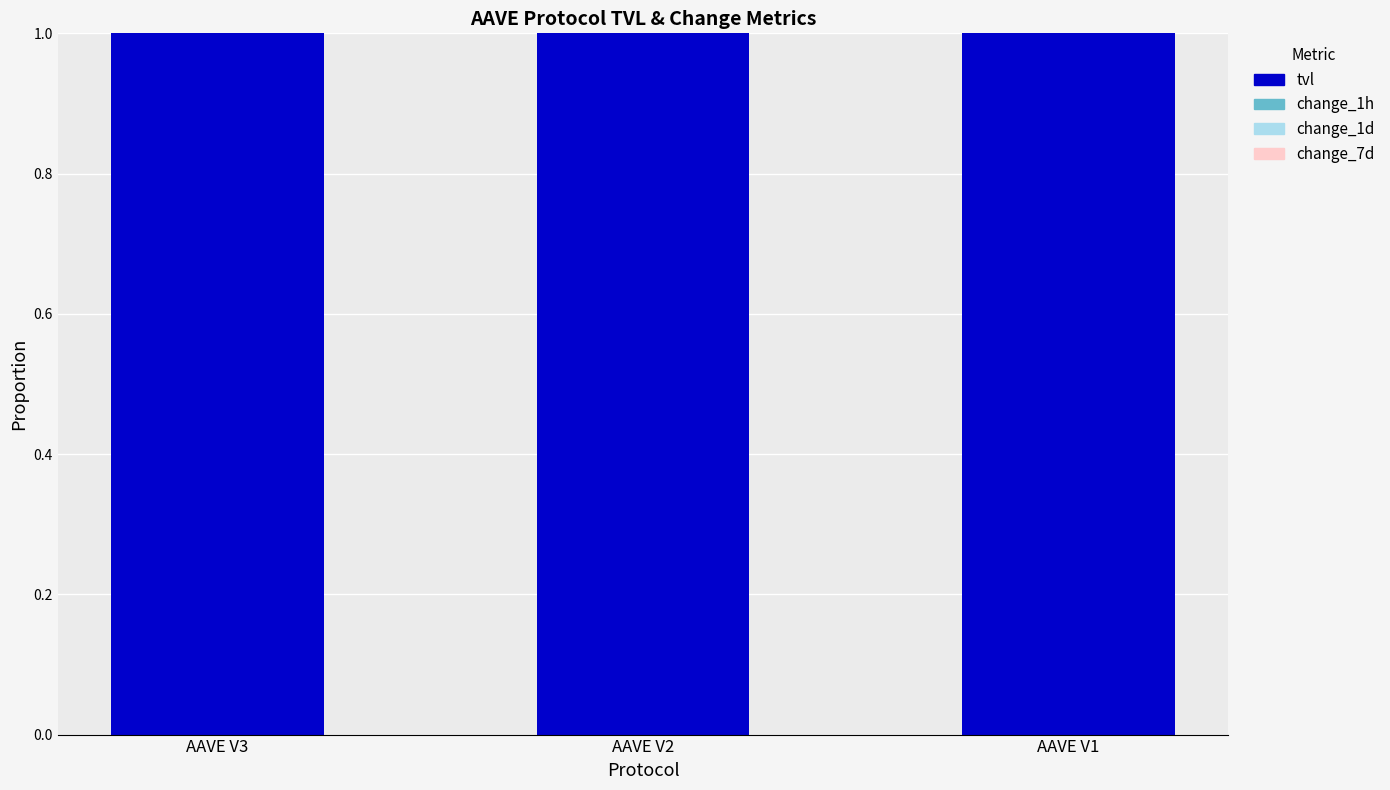

What value does the tvl series have at AAVE V3?

1.0